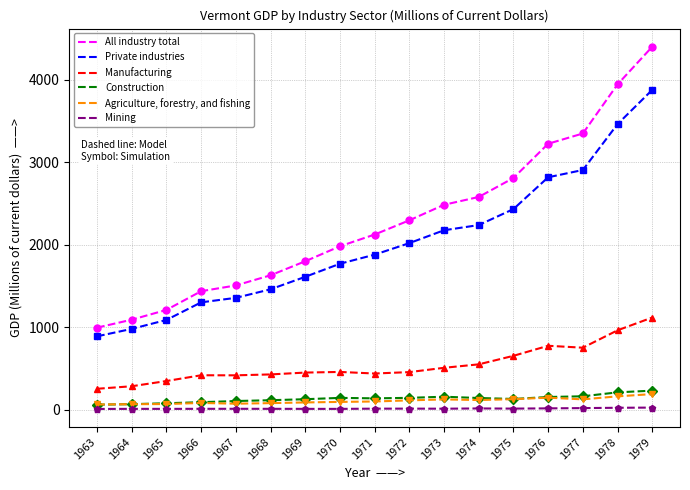

The All industry total series shows 1979.7 at 1970. True or false?

True